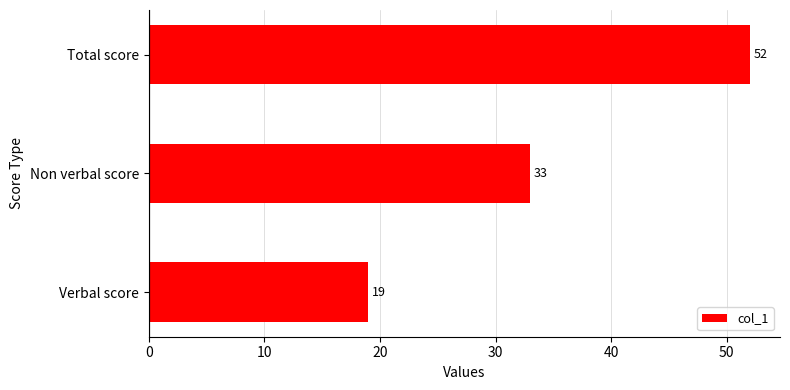

Reading top to bottom, extract all data points from this chart.

52	33	19